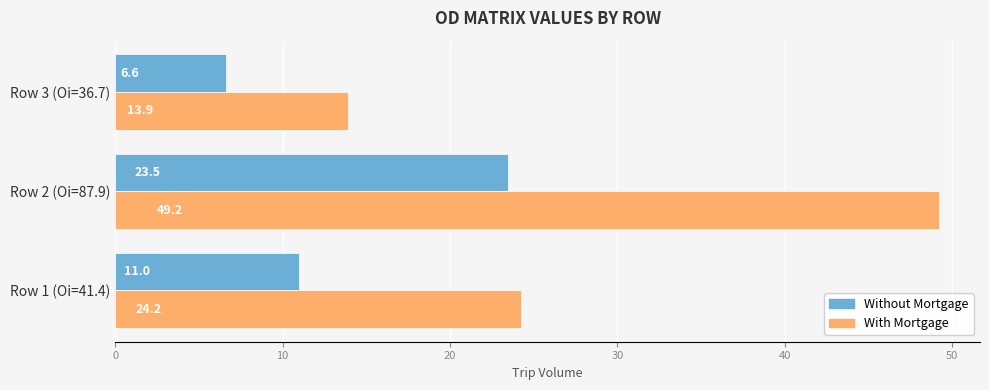

The value of With Mortgage at Row 2 (Oi=87.9) is 30.9. True or false?

False